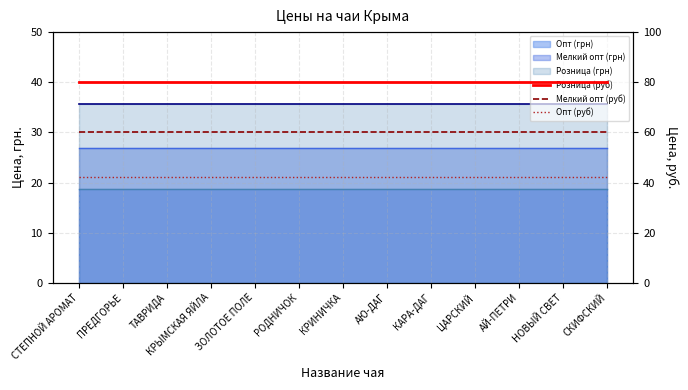

Is it true that Опт (руб) equals 42 at СТЕПНОЙ АРОМАТ?

True